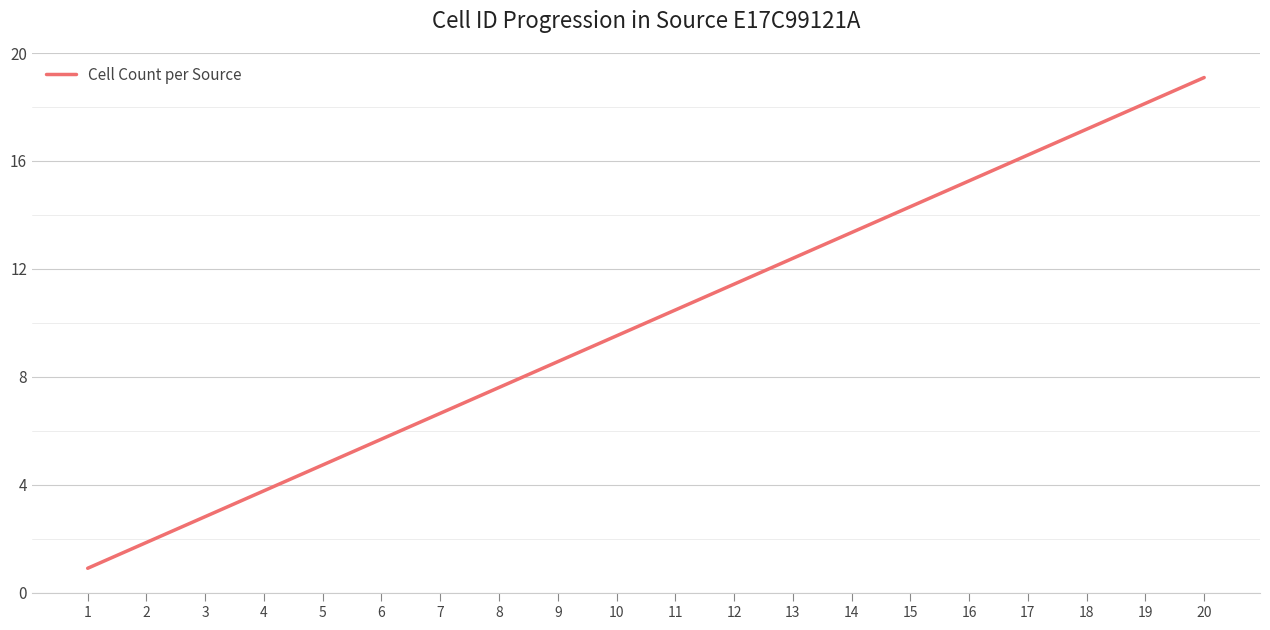

True or false: the data shows 16 at 16.

True